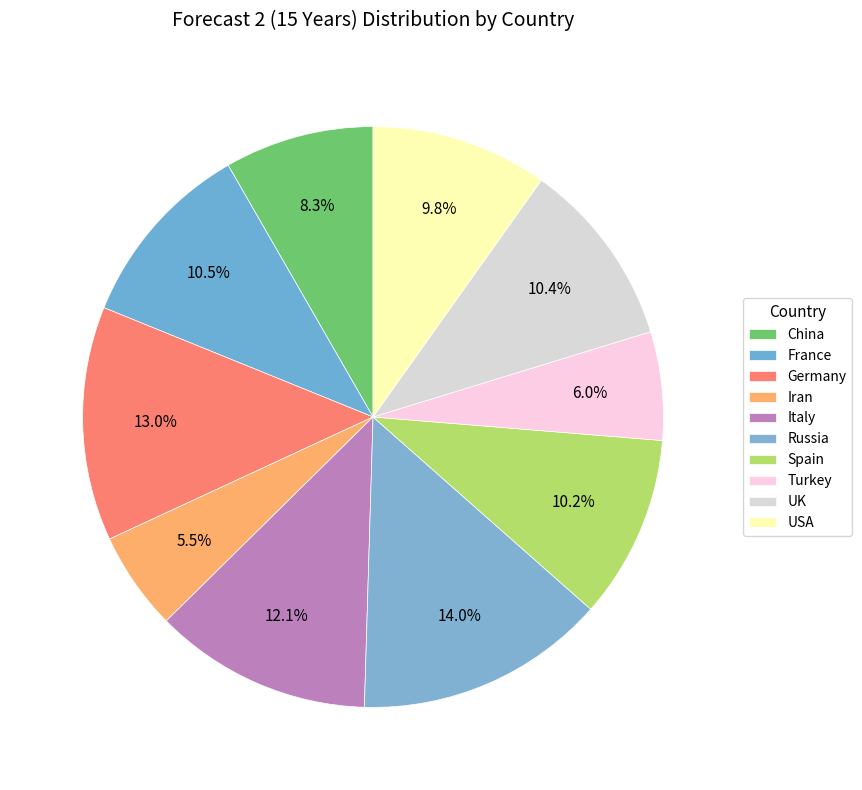

Is there any slice that represents more than half of the pie?

No